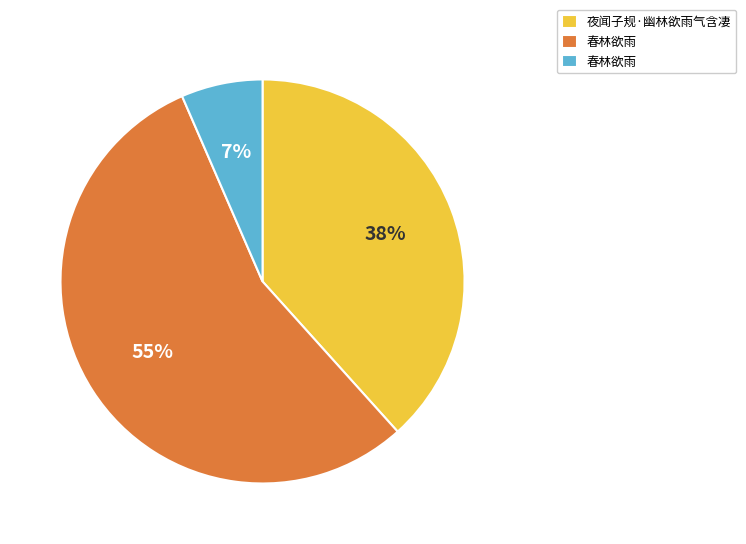

Is there a majority slice in this chart?

Yes